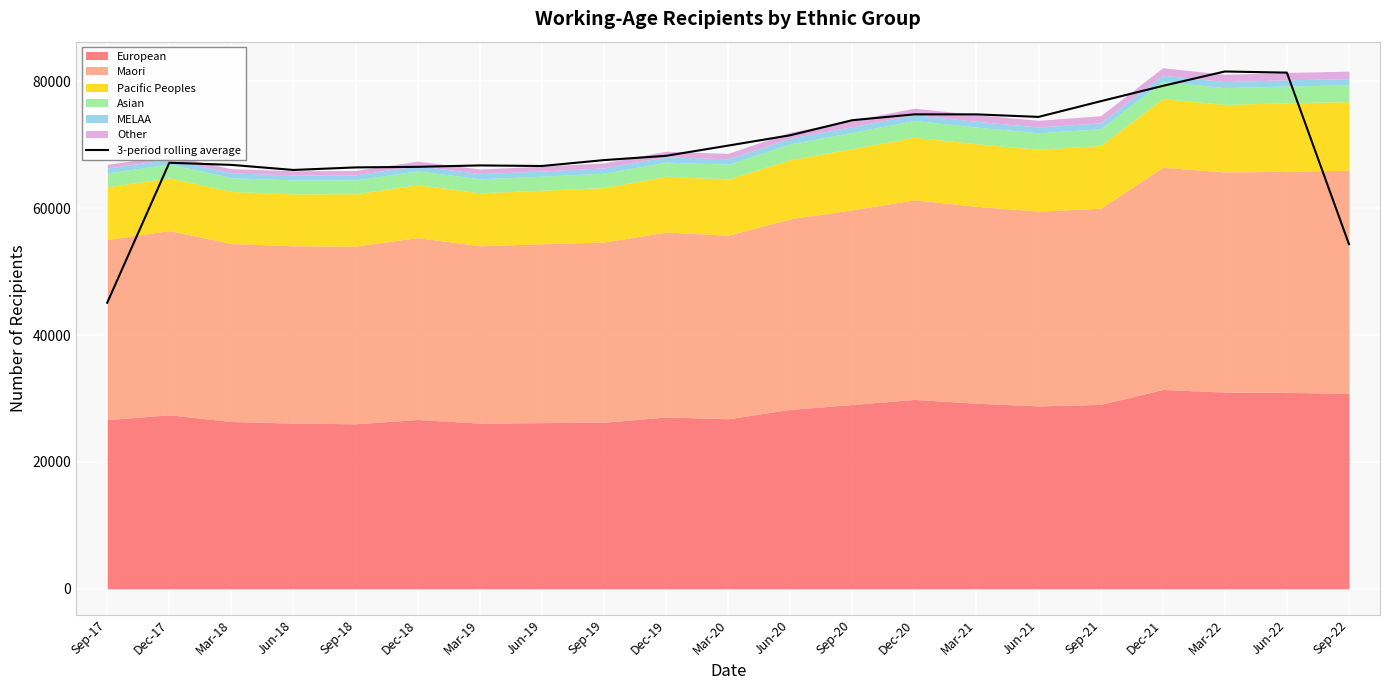

Reading left to right, list all the values displayed in this chart.

45100	67177	66841	66039	66441	66533	66756	66662	67593	68268	69879	71509	73885	74807	74805	74406	76875	79293	81567	81388	54346